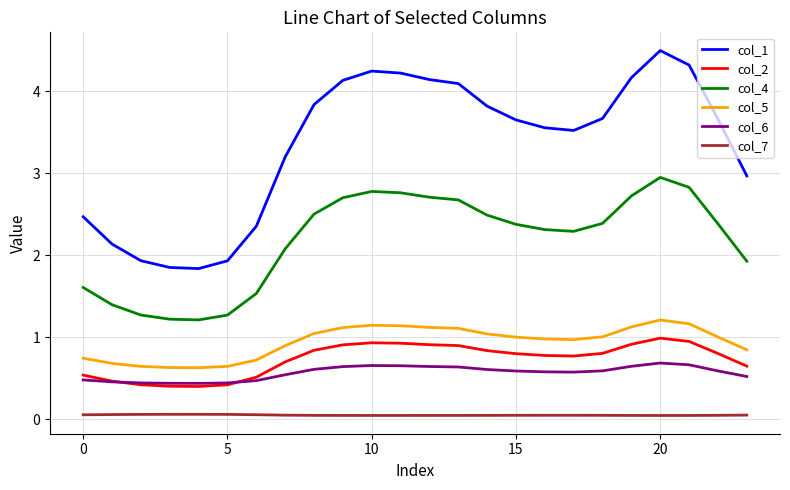

Which series has the widest spread of values?

col_1